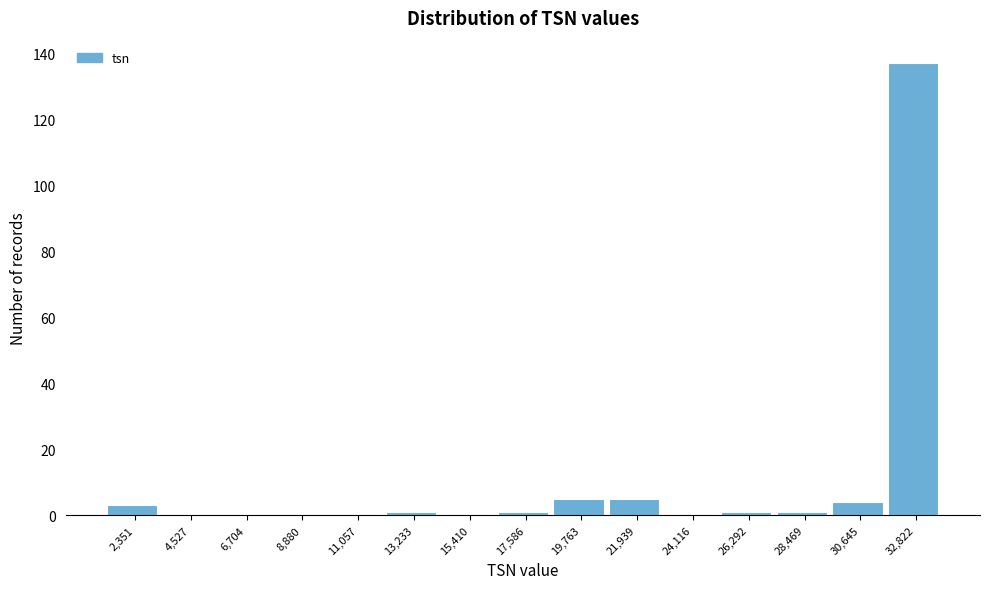

Reading left to right, list all the values displayed in this chart.

2,351=3	4,527=0	6,704=0	8,880=0	11,057=0	13,233=1	15,410=0	17,586=1	19,763=5	21,939=5	24,116=0	26,292=1	28,469=1	30,645=4	32,822=137